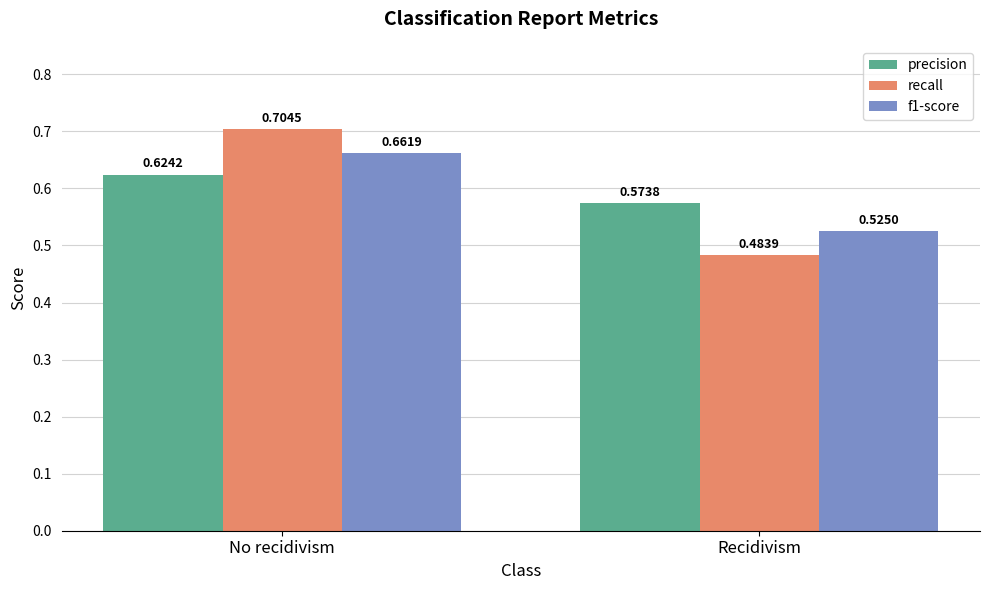

Which series has the largest range (max minus min)?

recall